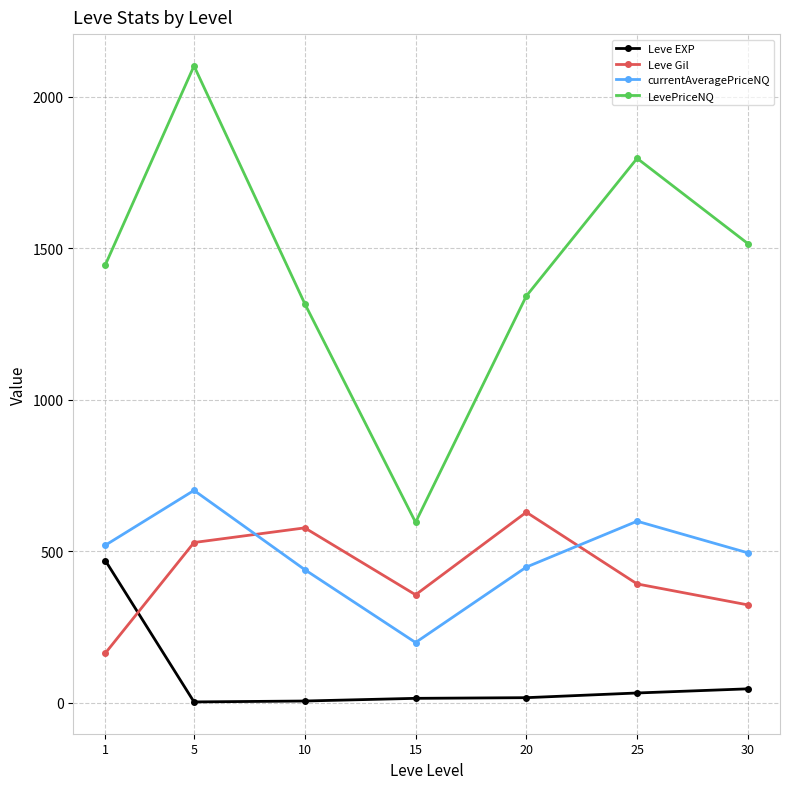

True or false: LevePriceNQ and Leve EXP cross at least once.

False